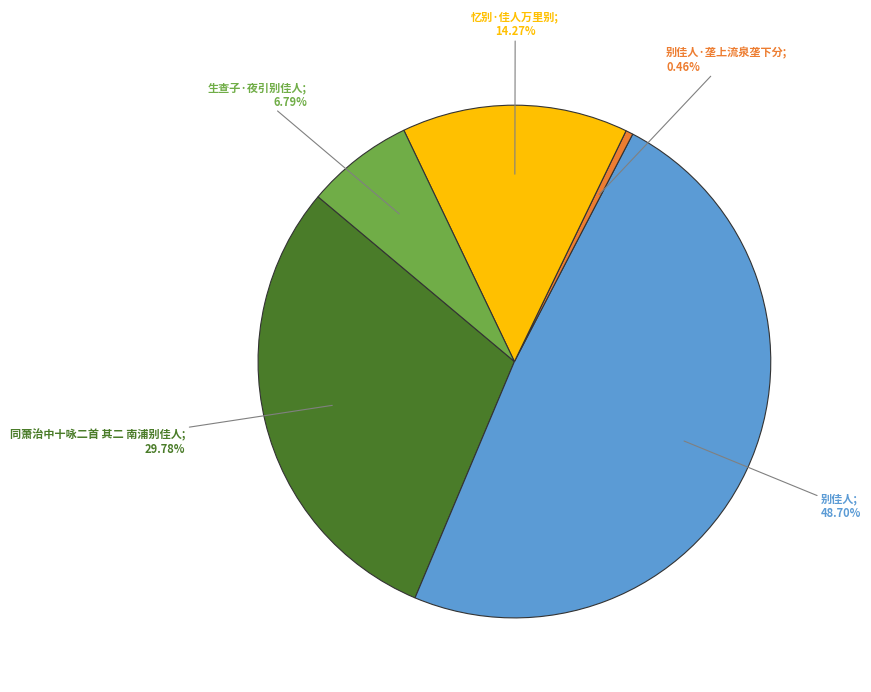

Does any single category account for the majority?

No